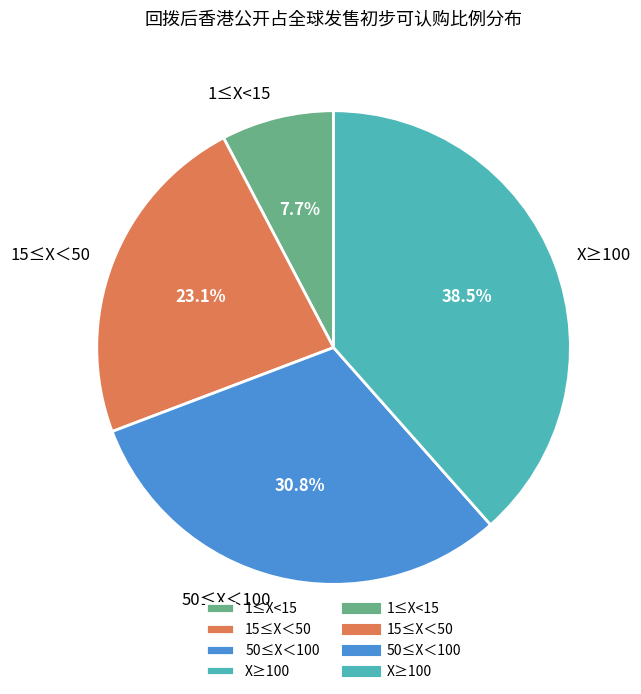

Which has a higher value, 1≤X<15 or 15≤X＜50?

15≤X＜50